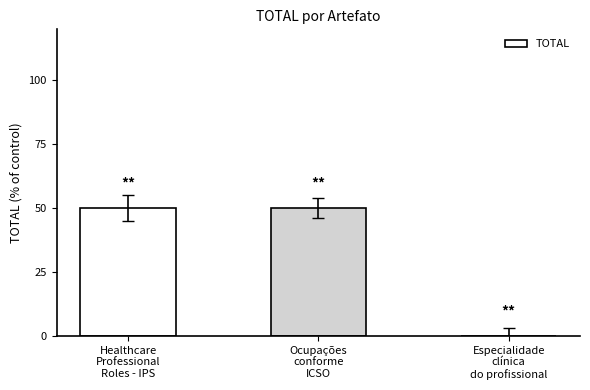

At which category does the chart reach its peak across all series?

Healthcare
Professional
Roles - IPS